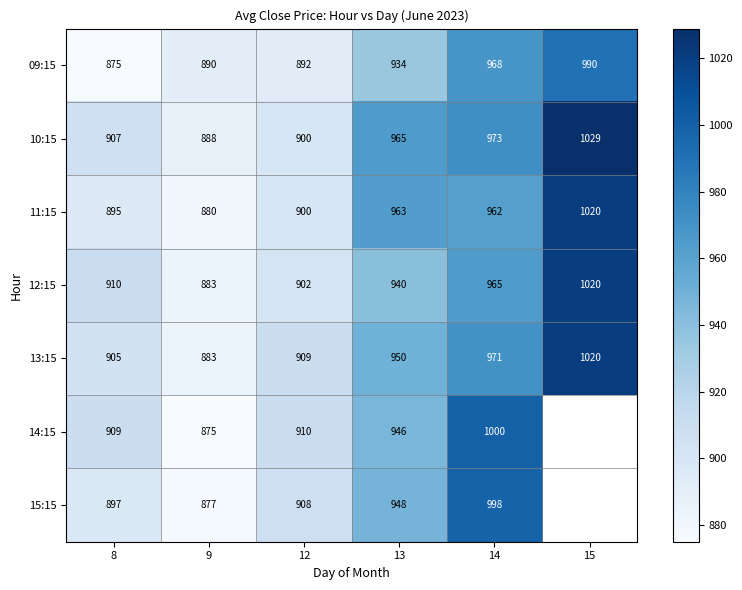

Which label corresponds to the smallest value in the chart?

8